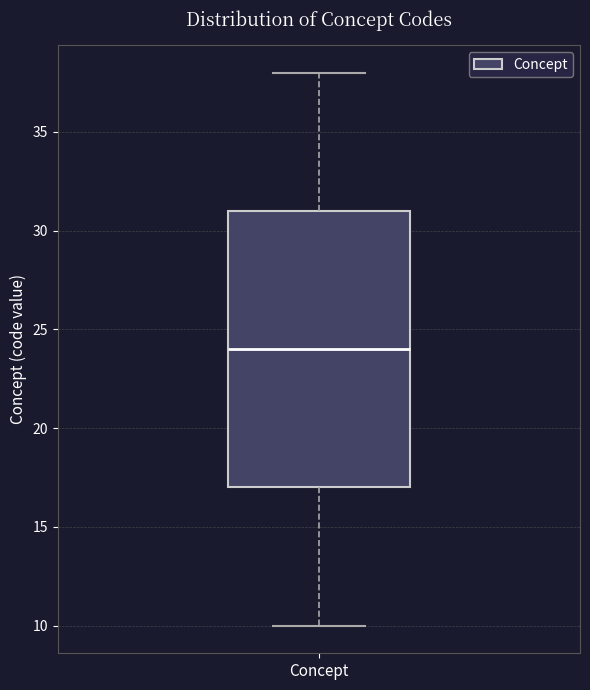

Read this box plot against the y-axis: the position of the median line, the range covered by the box, and the ends of both whiskers. The values are not printed on the chart, so give them approximately, as read against the axis.

median 24, box 17 to 31, whiskers 10 to 38